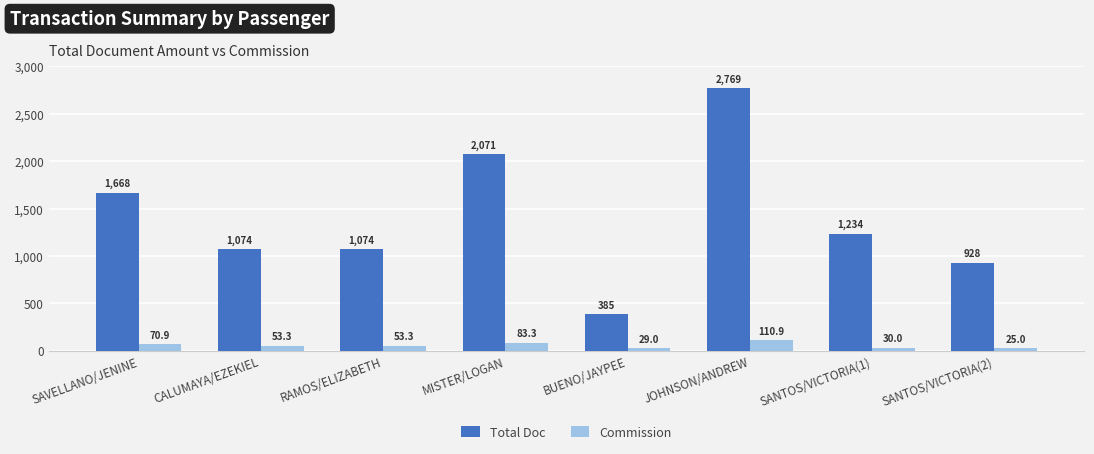

Is it true that Commission equals 25.0 at SANTOS/VICTORIA(2)?

True